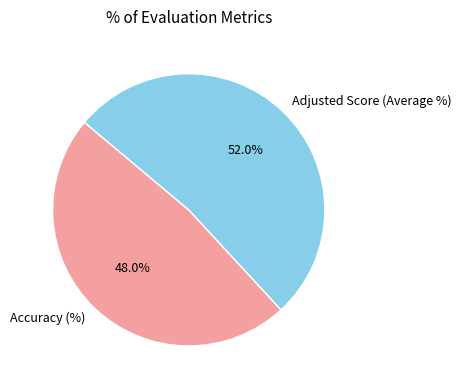

What percentage do Adjusted Score (Average %) and Accuracy (%) together represent?

100.0%